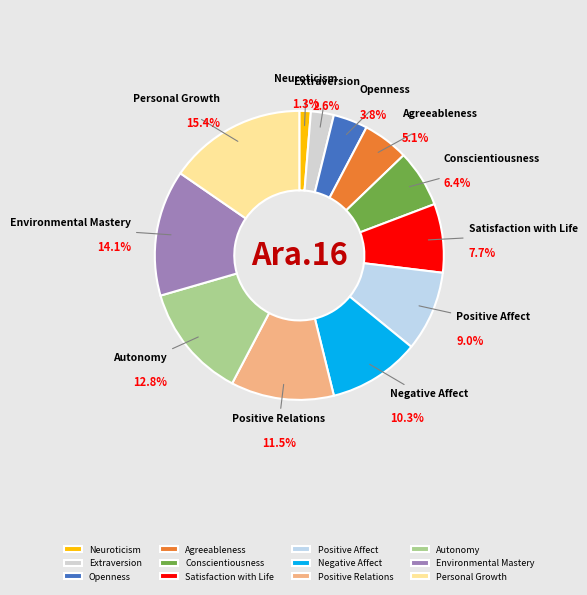

How many slices are in this pie chart?

12